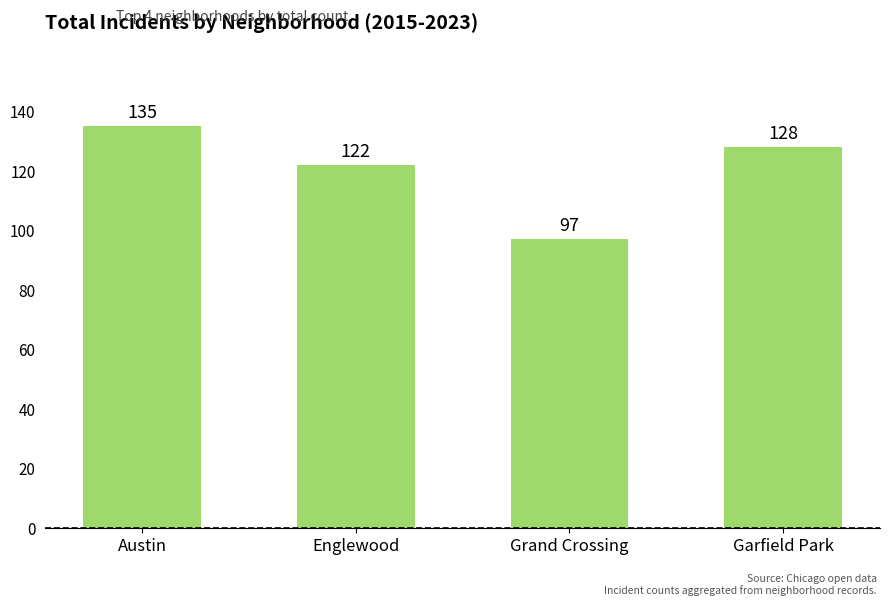

What position from the left is Garfield Park?

4